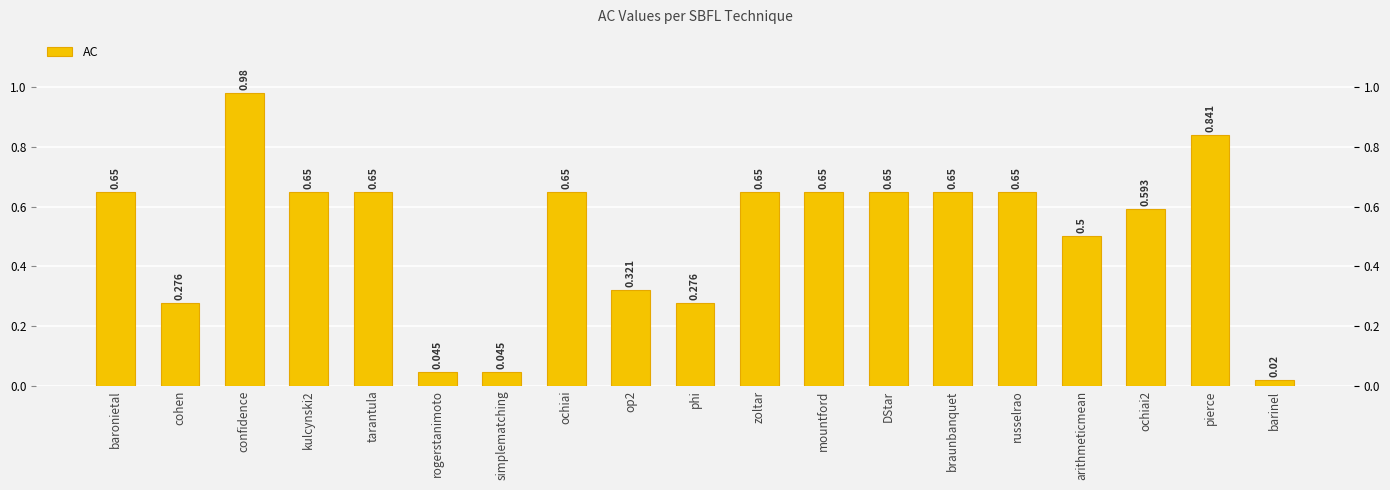

What position from the left is ochiai?

8